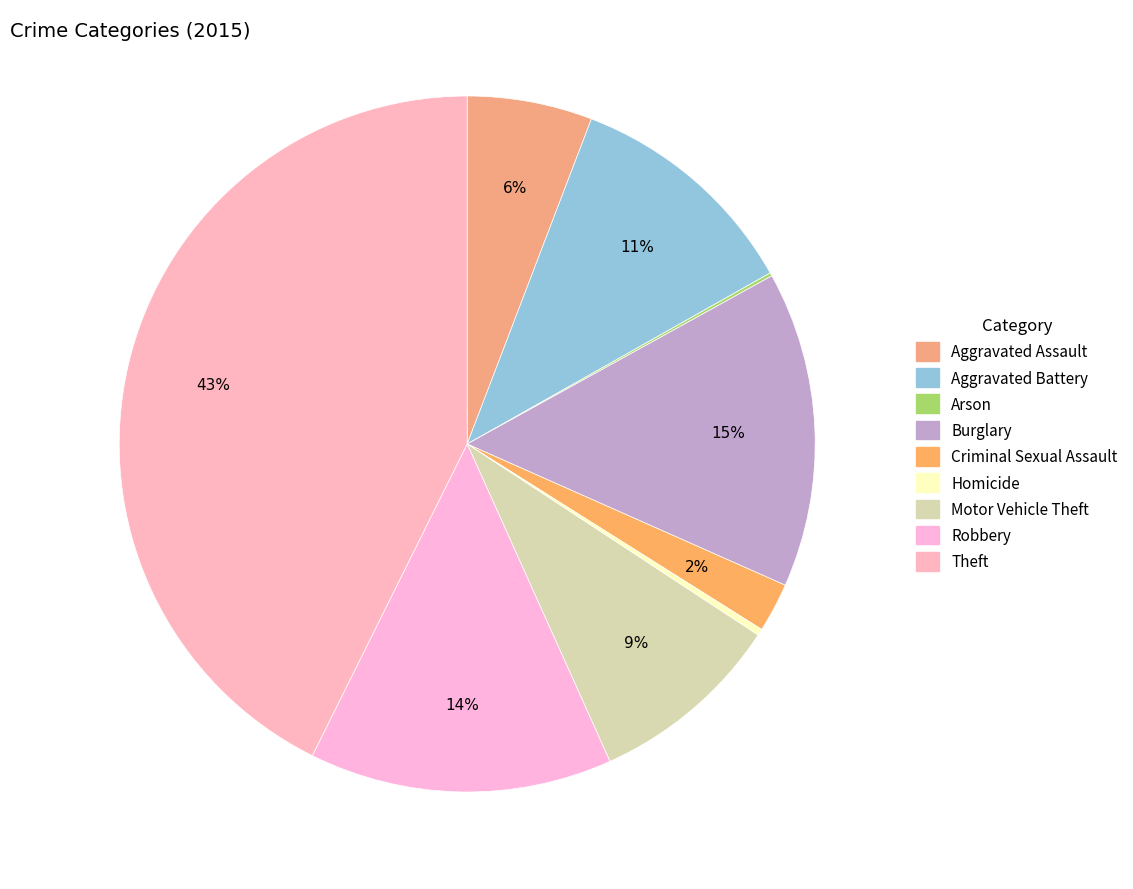

Does Robbery represent more than half of the total?

No